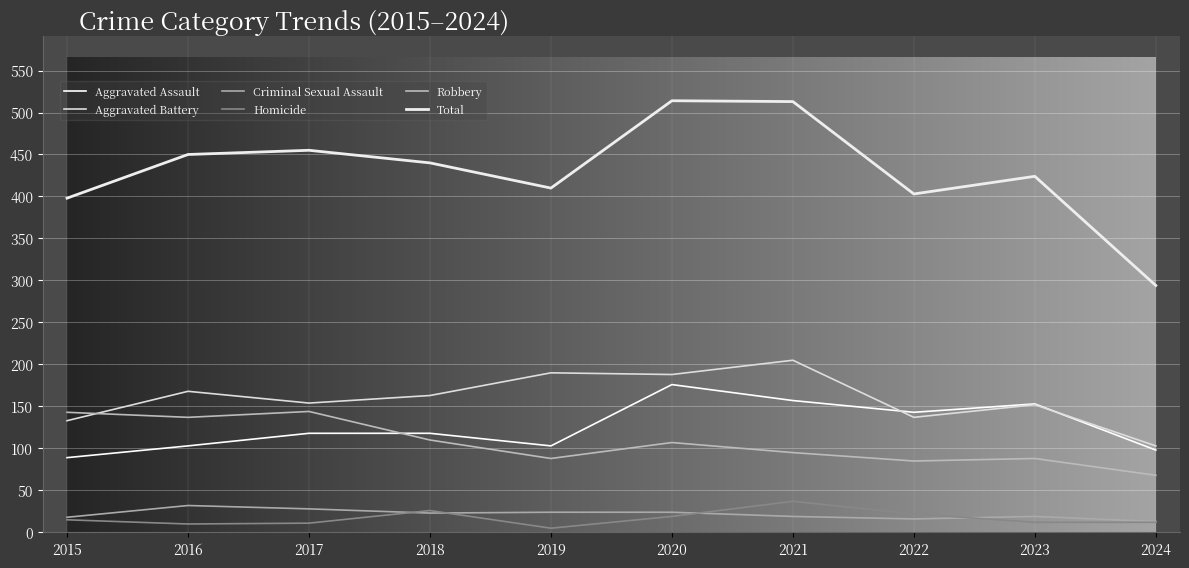

What is the highest value of the Homicide series?

37